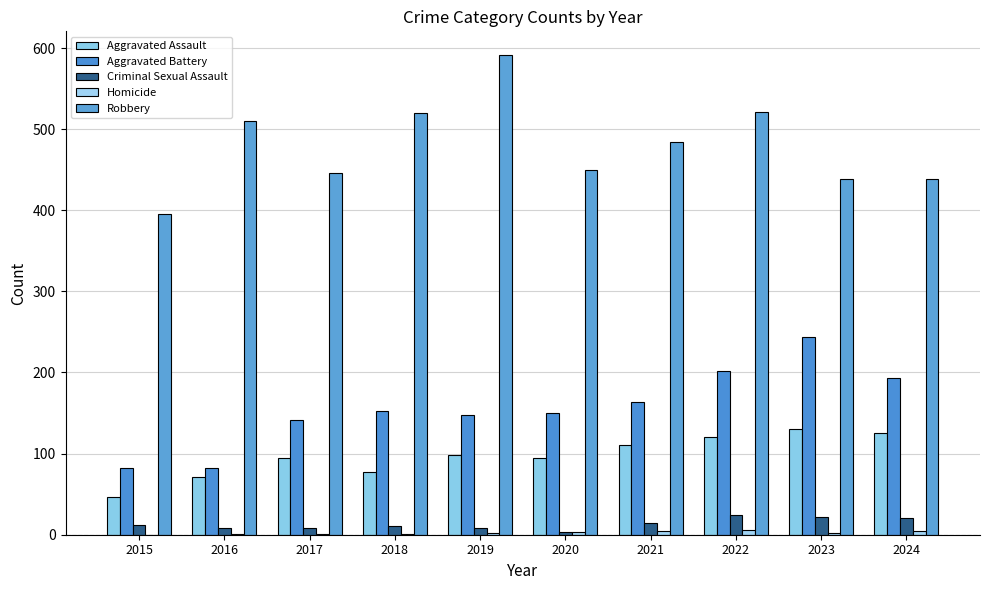

What is the sum of the Aggravated Battery values at 2019 and 2023?

392